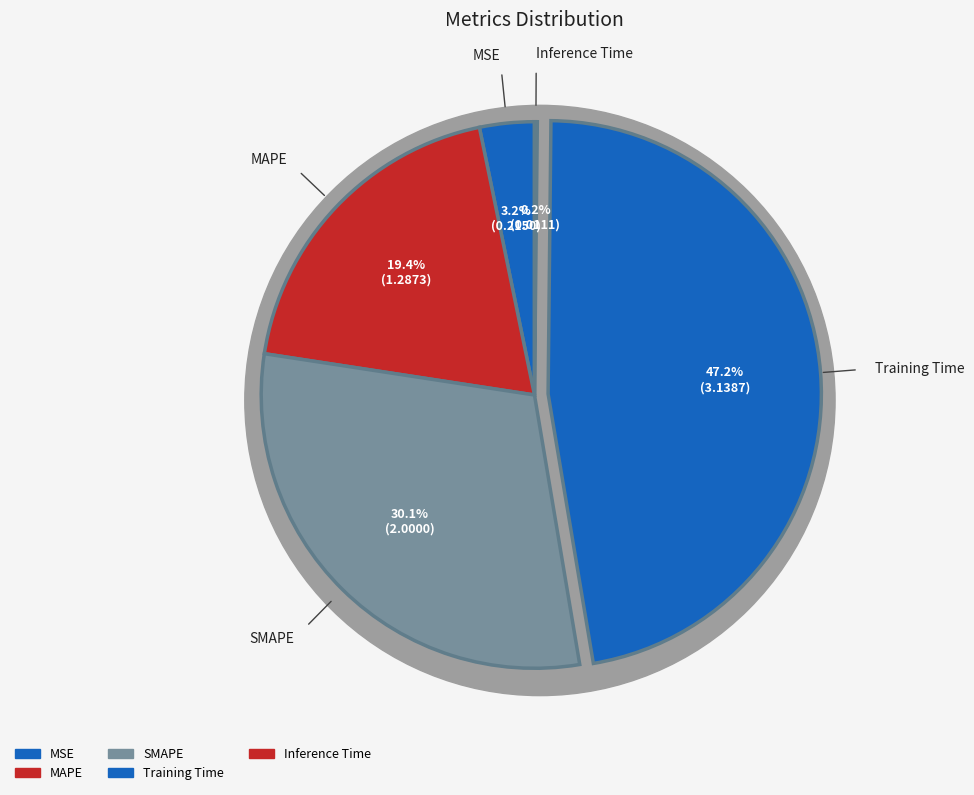

Which has a higher value, SMAPE or MSE?

SMAPE